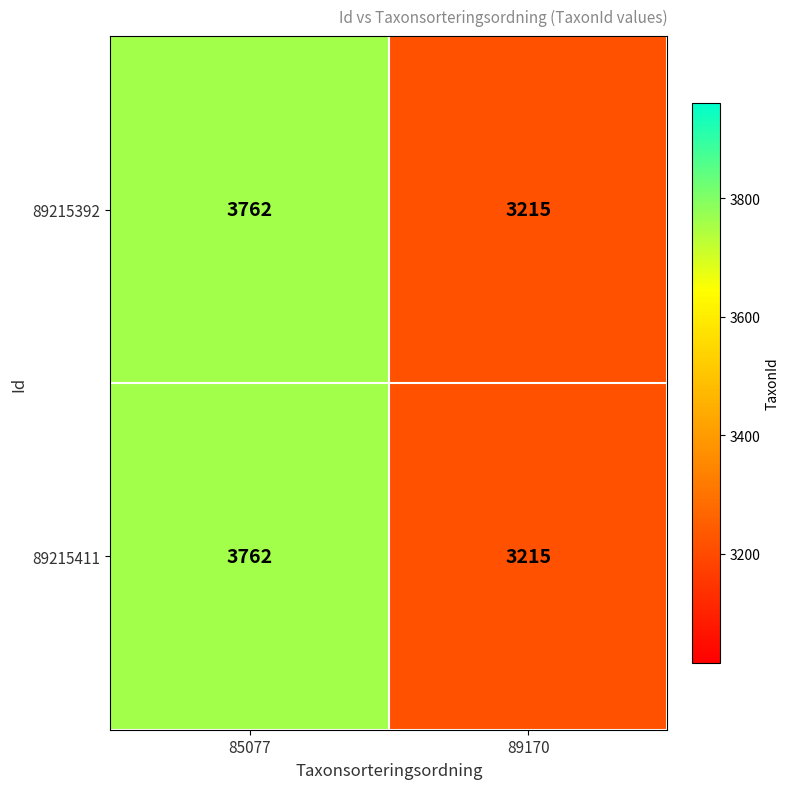

Which category has the highest value in the 89215411 series?

85077